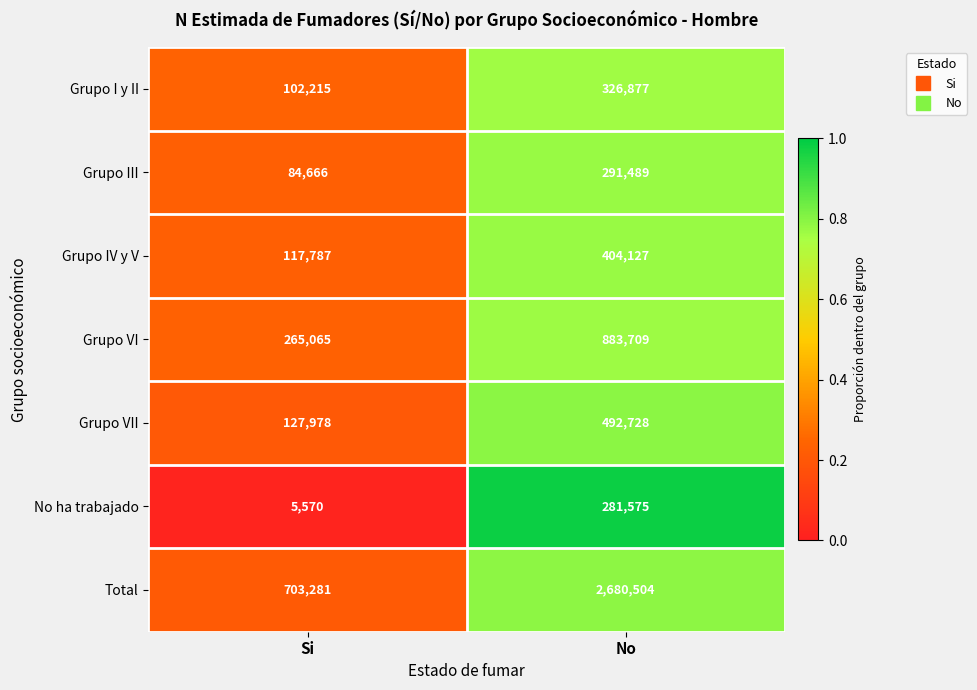

What is the minimum value shown in the chart?

5570